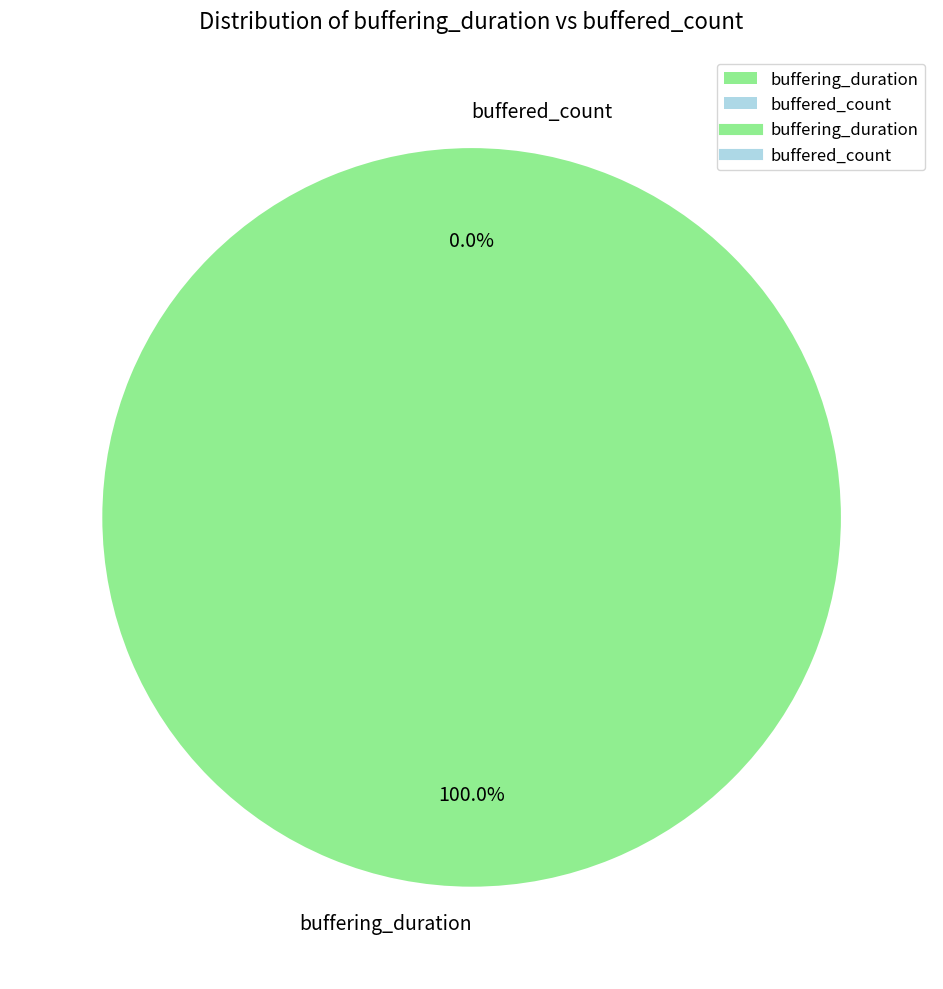

Rank the categories by value from lowest to highest.

buffered_count, buffering_duration